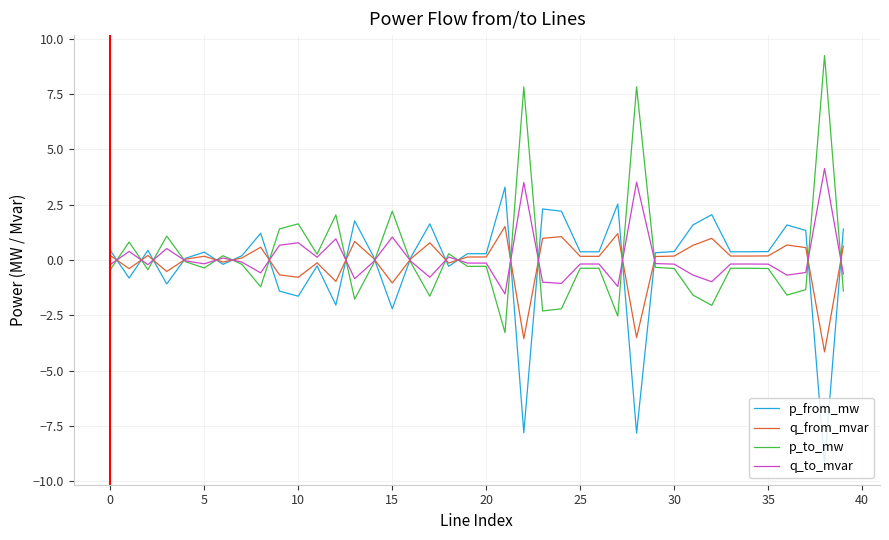

What is the minimum value for p_from_mw?

-9.2